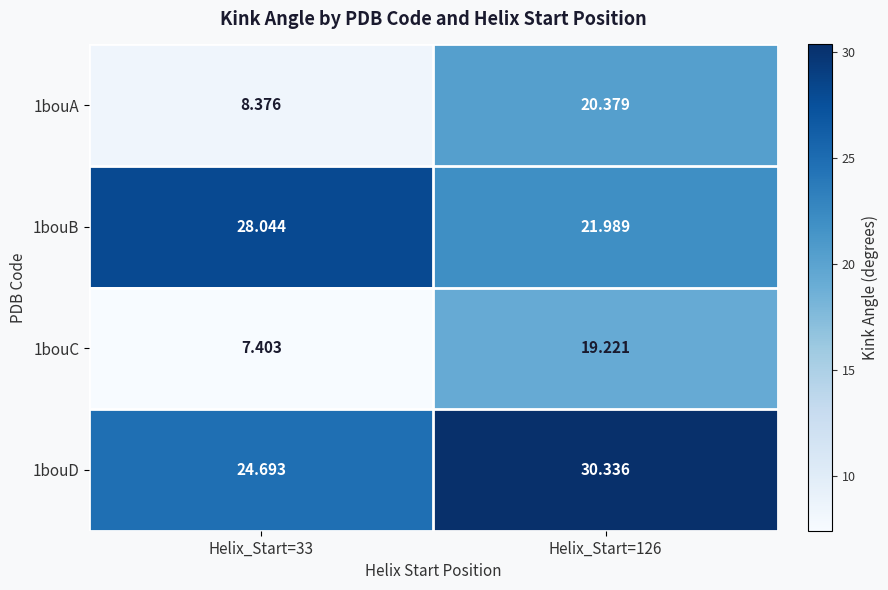

How many data points in 1bouB are above 28?

1